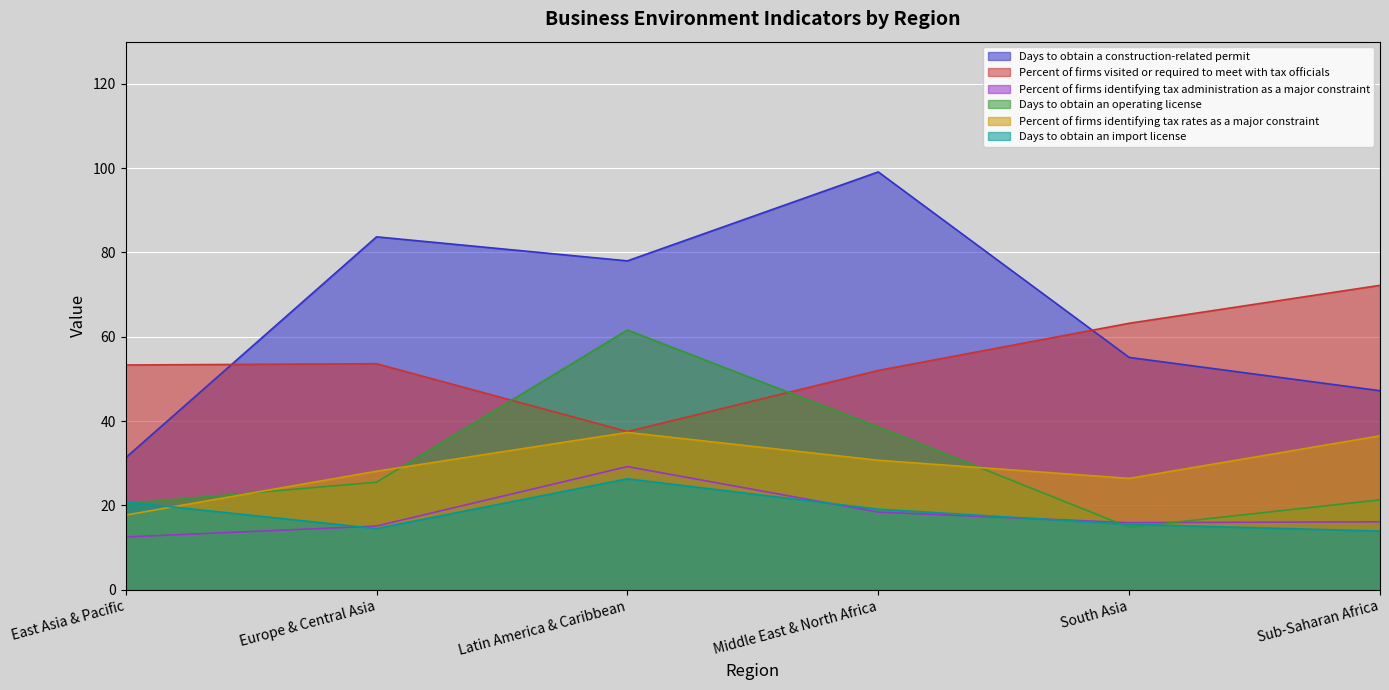

Which series changed the most between Europe & Central Asia and Middle East & North Africa?

Days to obtain a construction-related permit